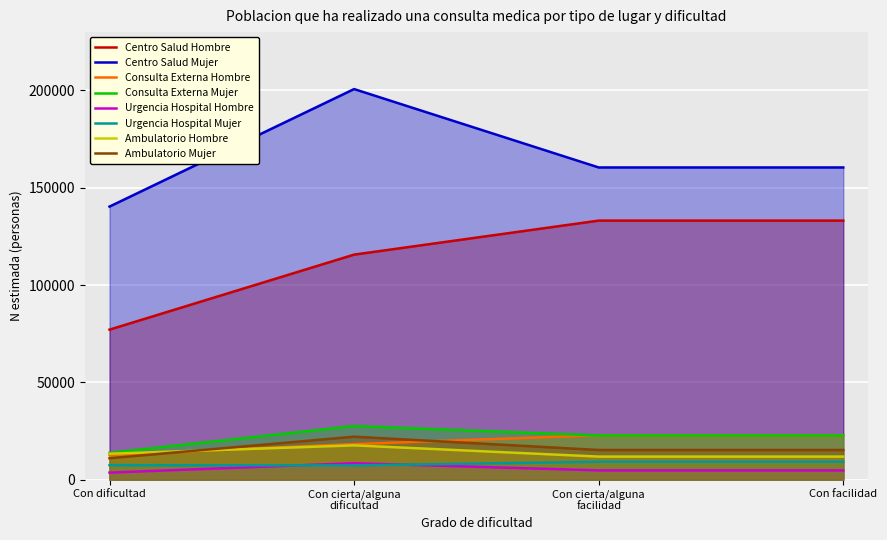

At which category is the sum across all series the highest?

Con cierta/alguna
dificultad